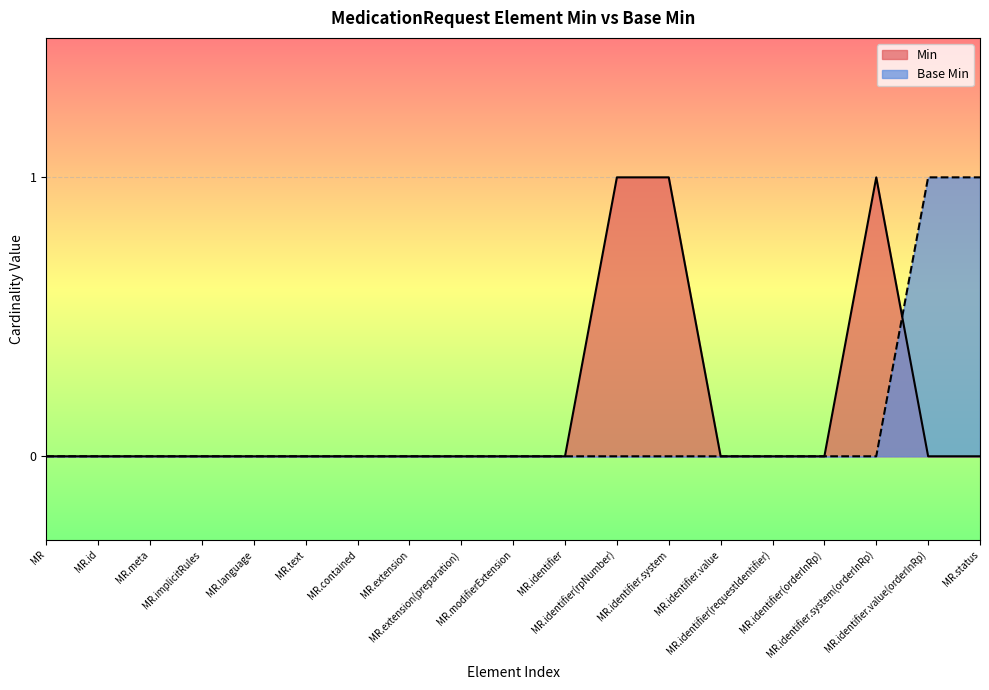

List the series in order of their peak value, highest first.

Min, Base Min